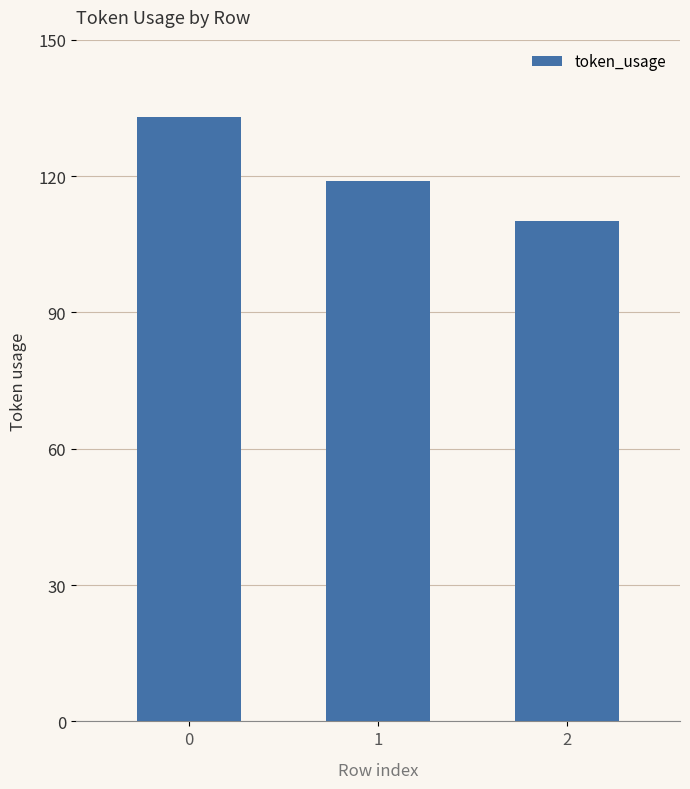

How many distinct data groups are displayed?

1